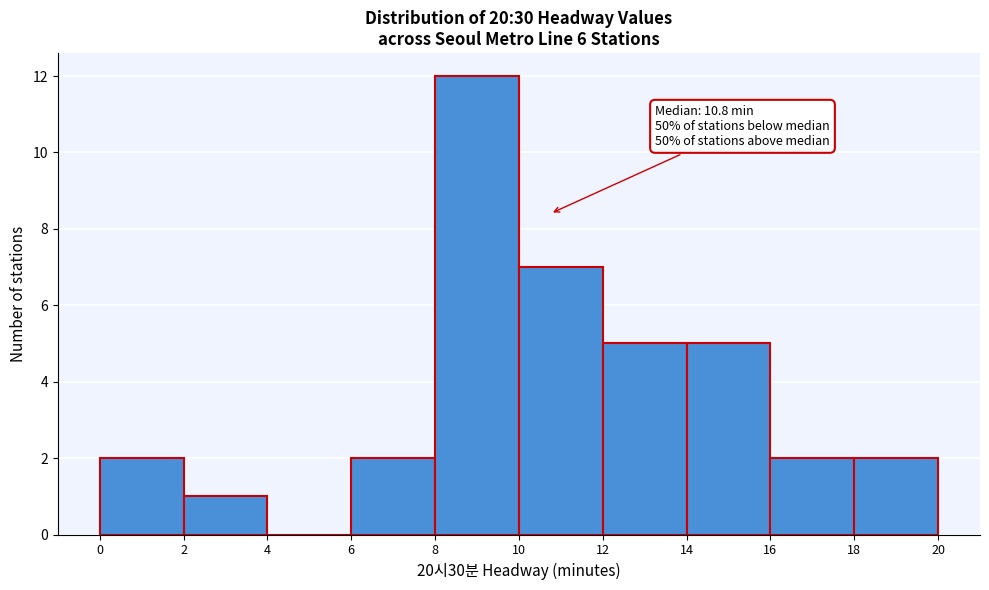

Which range on the x-axis has the tallest bar?

8 to 10